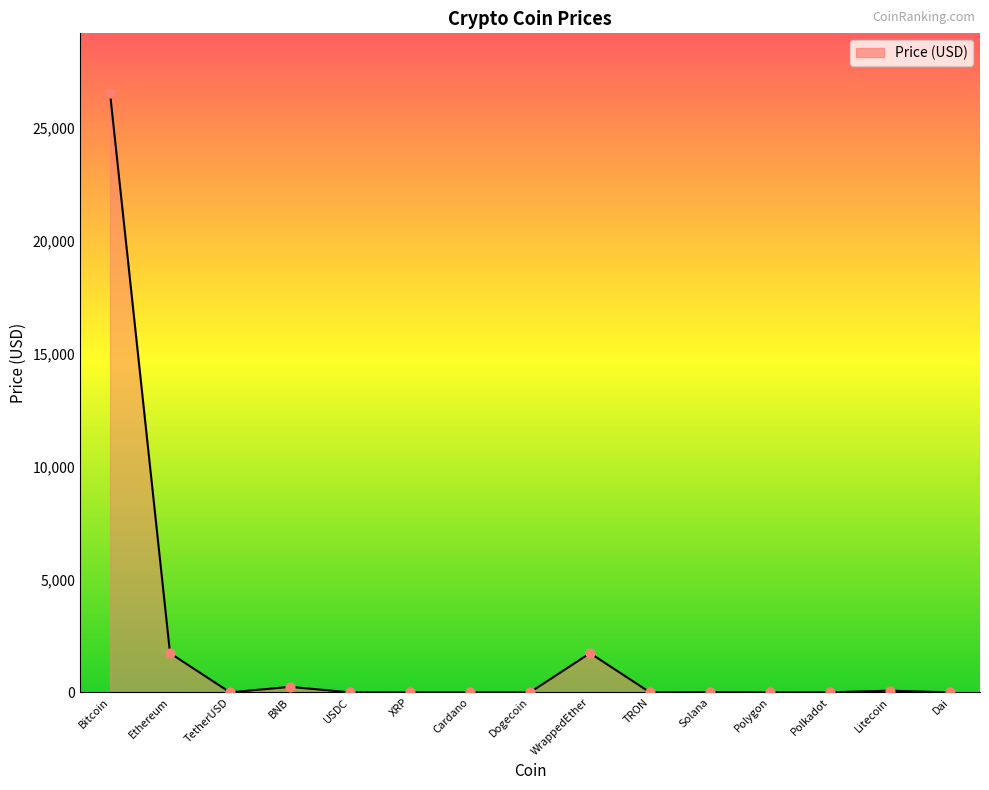

What is the change in value from Ethereum to TetherUSD?

-1737.0